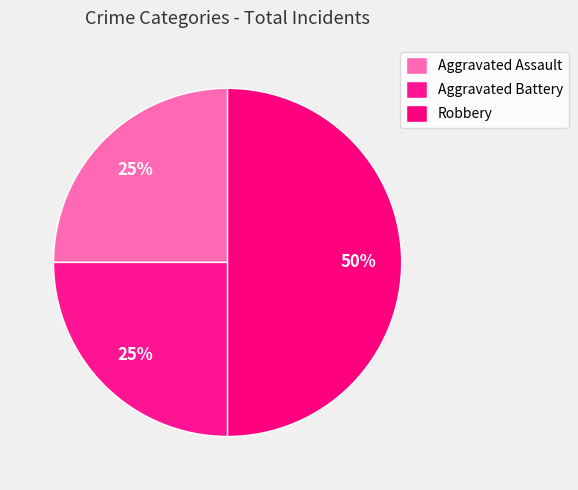

Which slice is the smallest?

Aggravated Assault